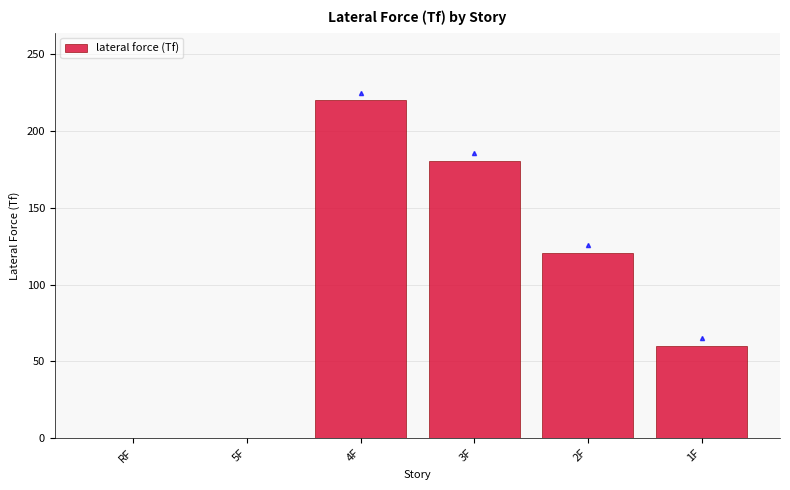

Reading left to right, extract all data points from this chart.

RF=0.0	5F=0.0	4F=219.8	3F=180.6	2F=120.4	1F=60.2